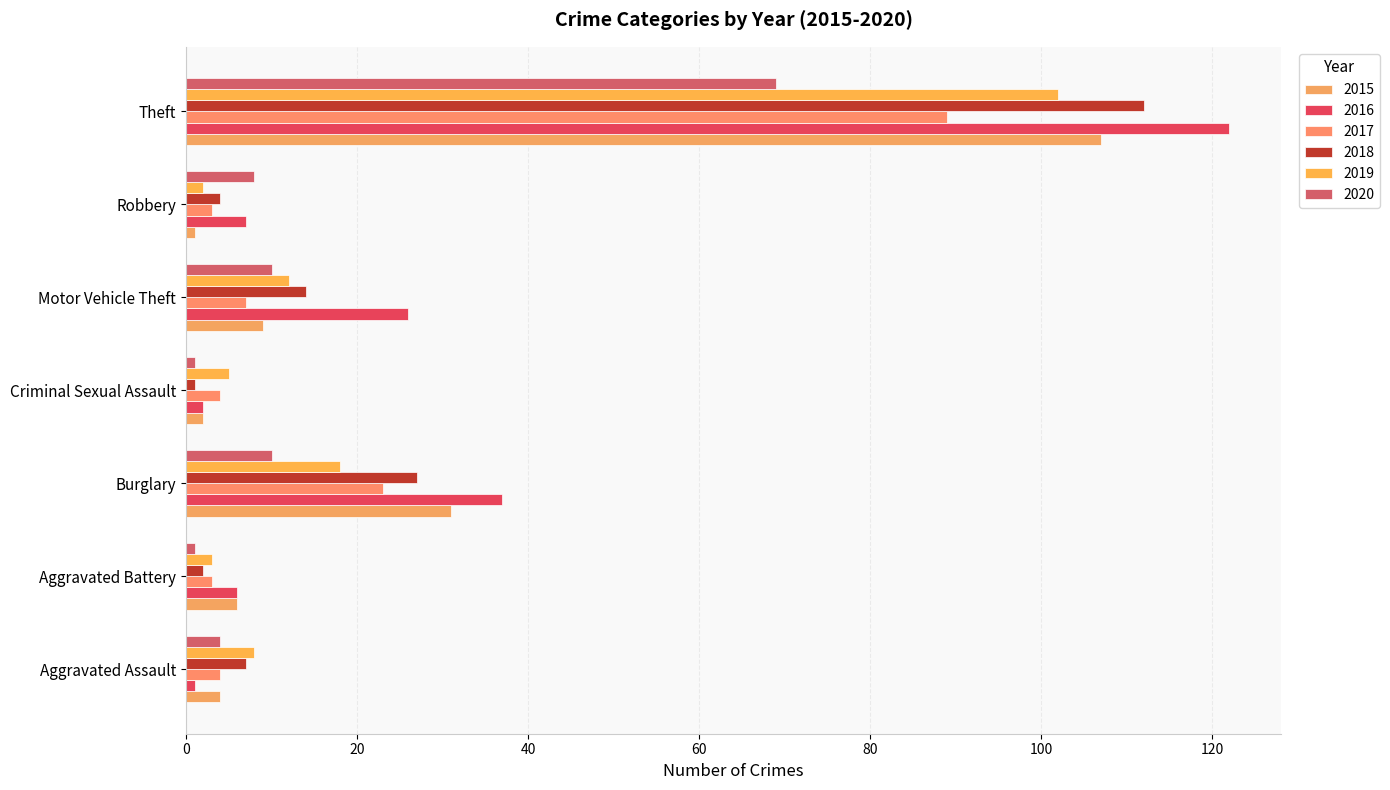

What is the lowest value of the 2015 series?

1